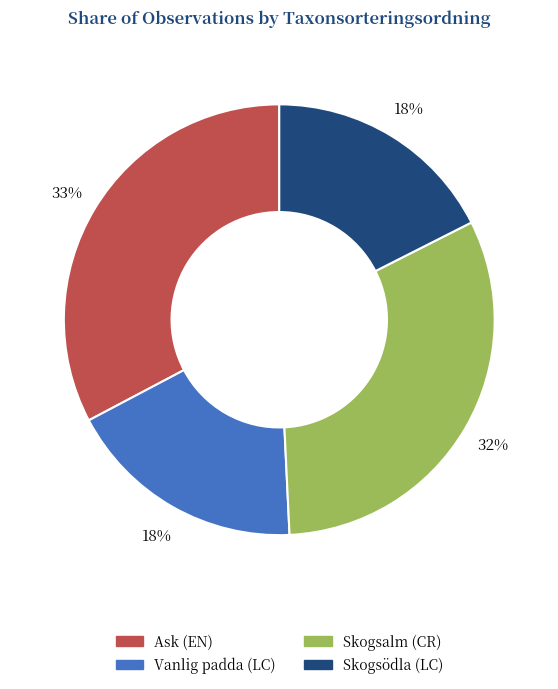

Is there any slice that represents more than half of the pie?

No